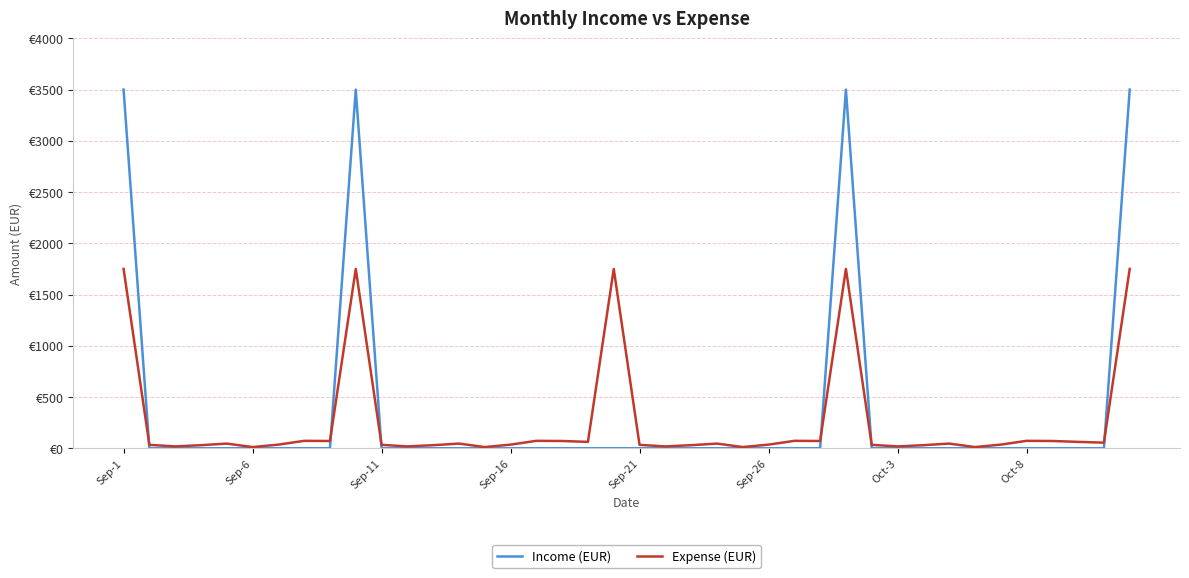

What is the difference between the maximum and minimum values in the Expense (EUR) series?

1738.1